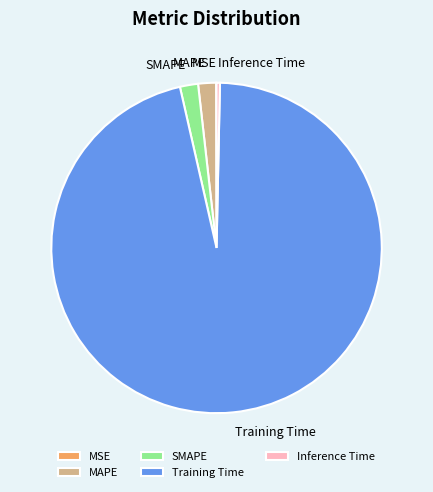

Combined, do Inference Time and SMAPE account for over 50%?

No